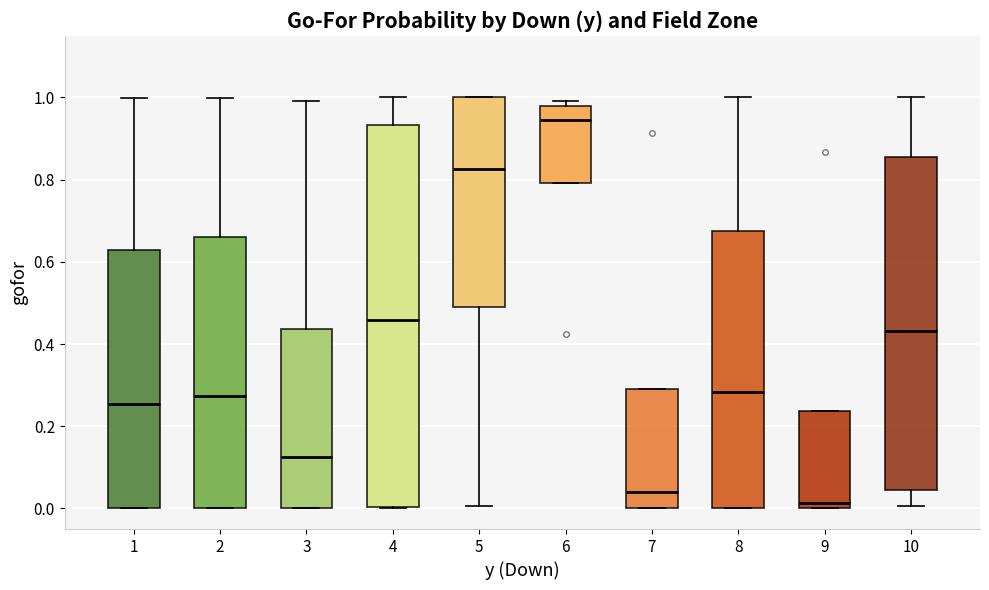

Where is the lower edge of the box at x = 9 on the y-axis? The values are not printed on the chart, so give them approximately, as read against the axis.

0.00